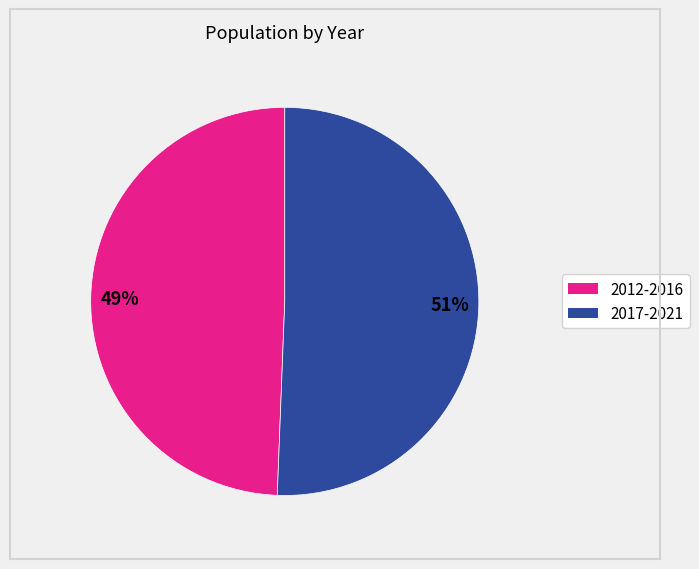

Is there any slice that represents more than half of the pie?

Yes